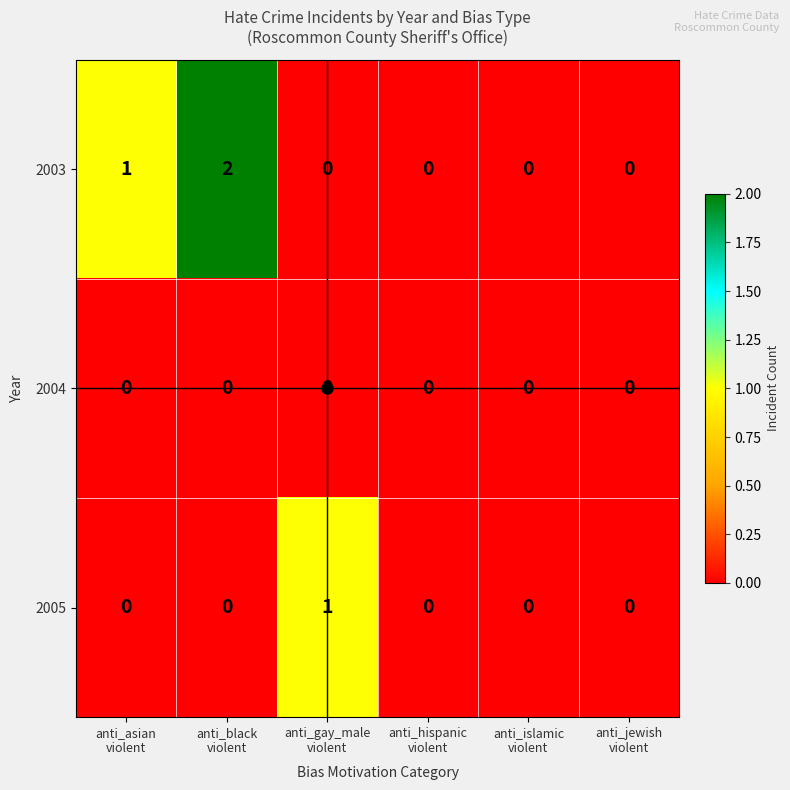

How many 2003 values are between 0 and 1?

5